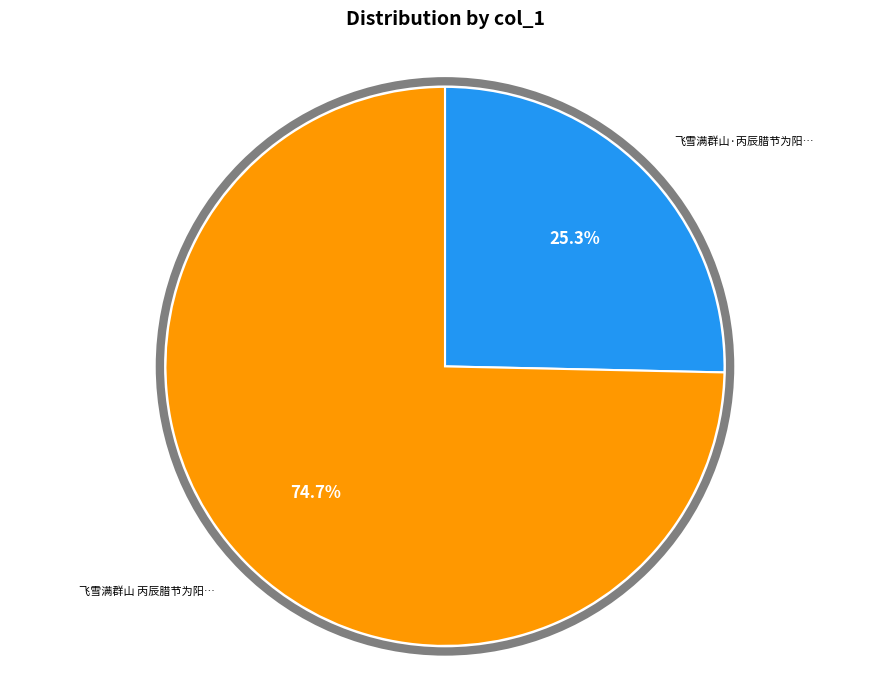

Is there any slice that represents more than half of the pie?

Yes